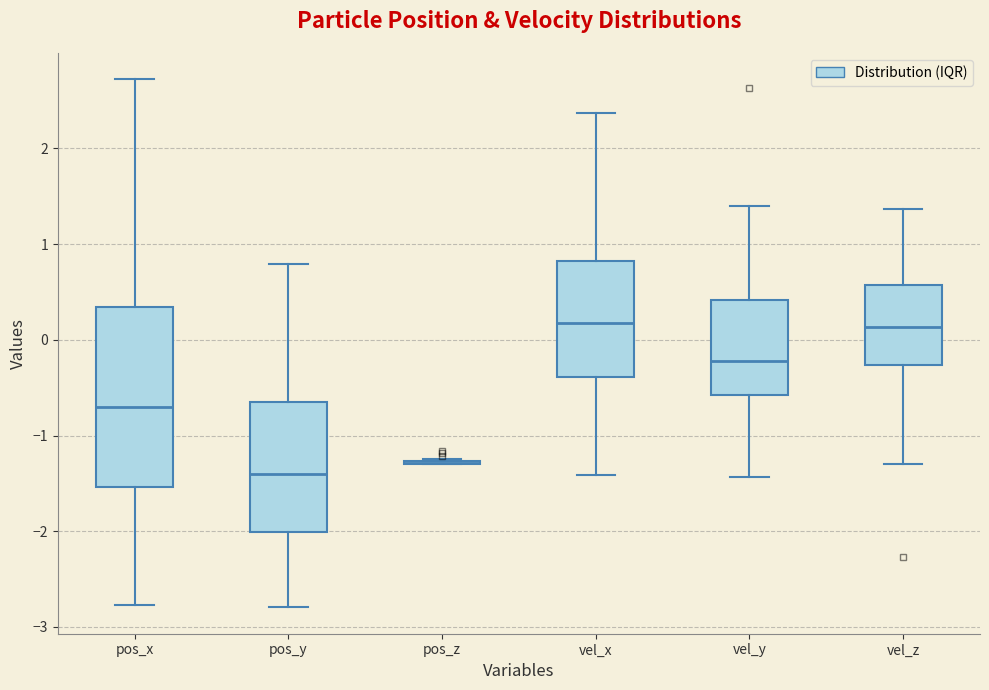

Which box is the tallest, from its lower edge to its upper edge?

pos_x